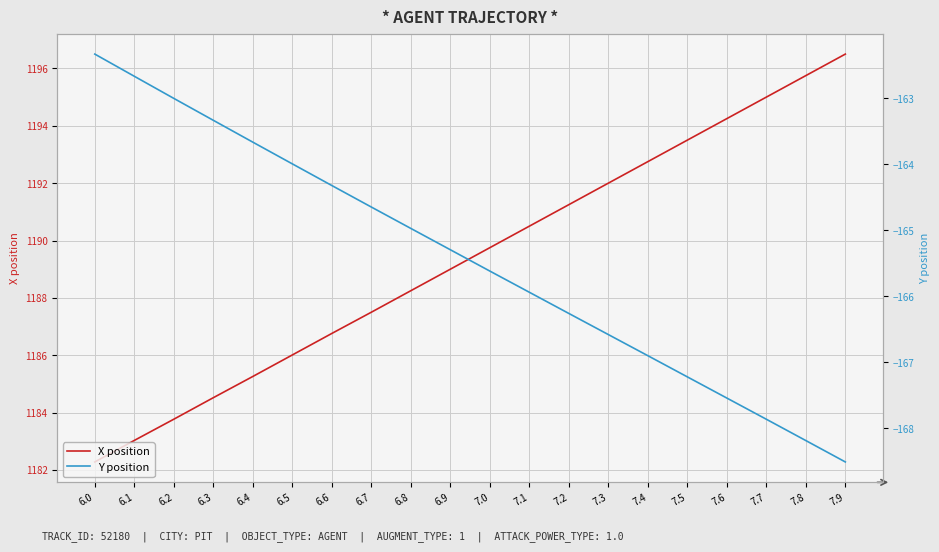

What is the difference between the second highest and second lowest values in the Y position series?

5.5